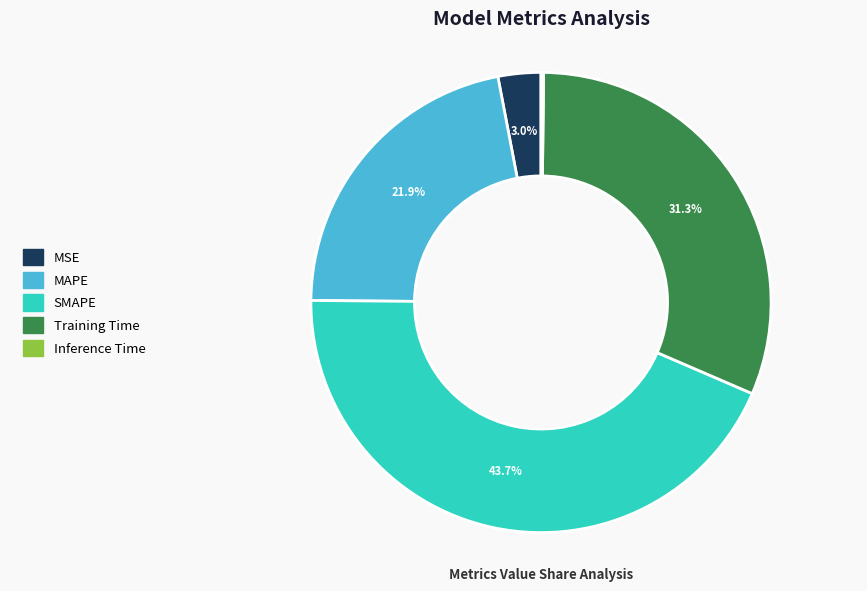

Is it true that SMAPE is 44% of the pie?

True